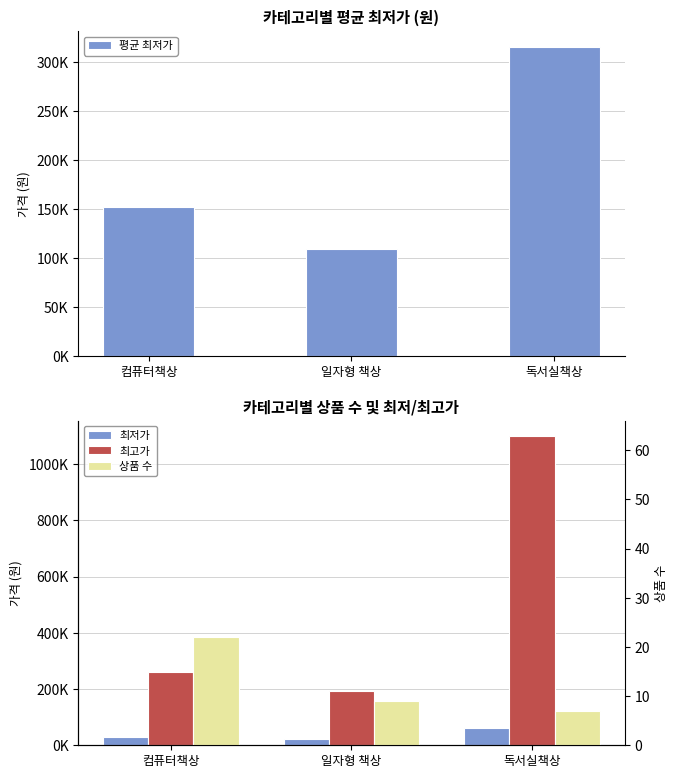

At how many categories does at least one series exceed 377187?

1